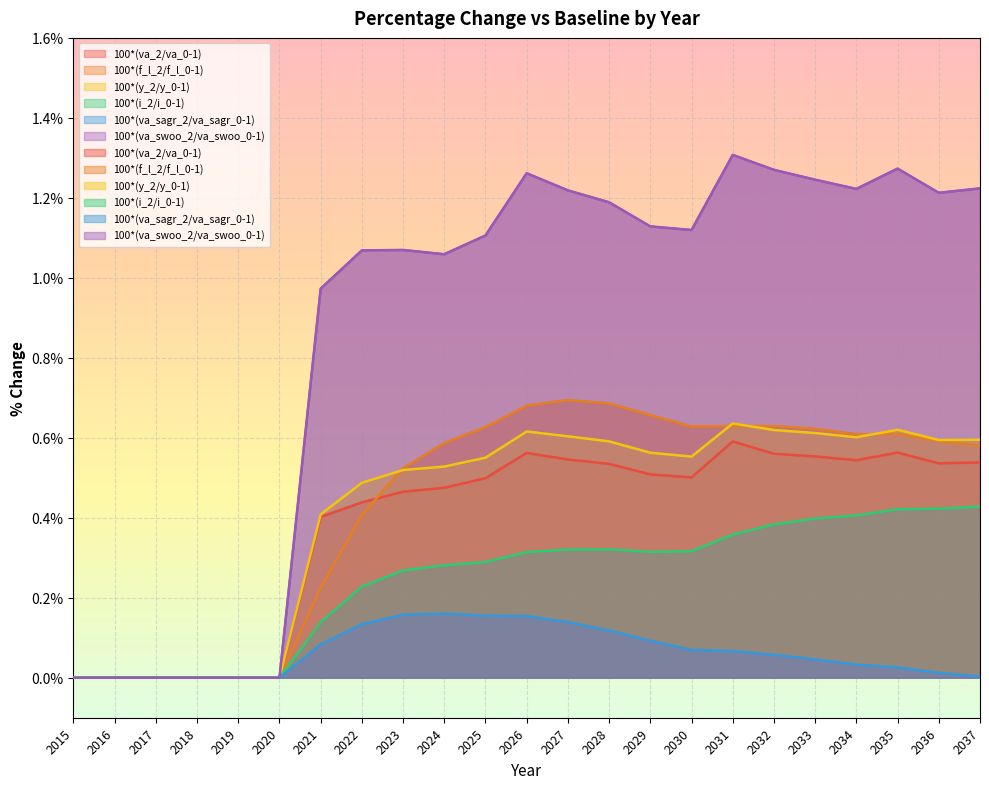

How many lines are shown in the chart?

6